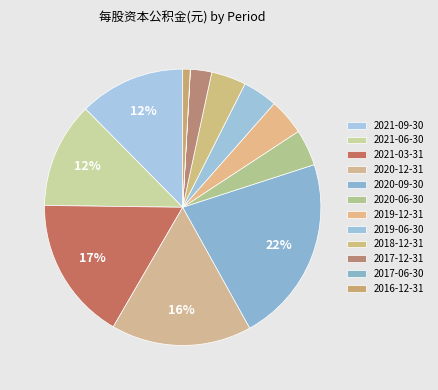

How many segments does this pie chart have?

12